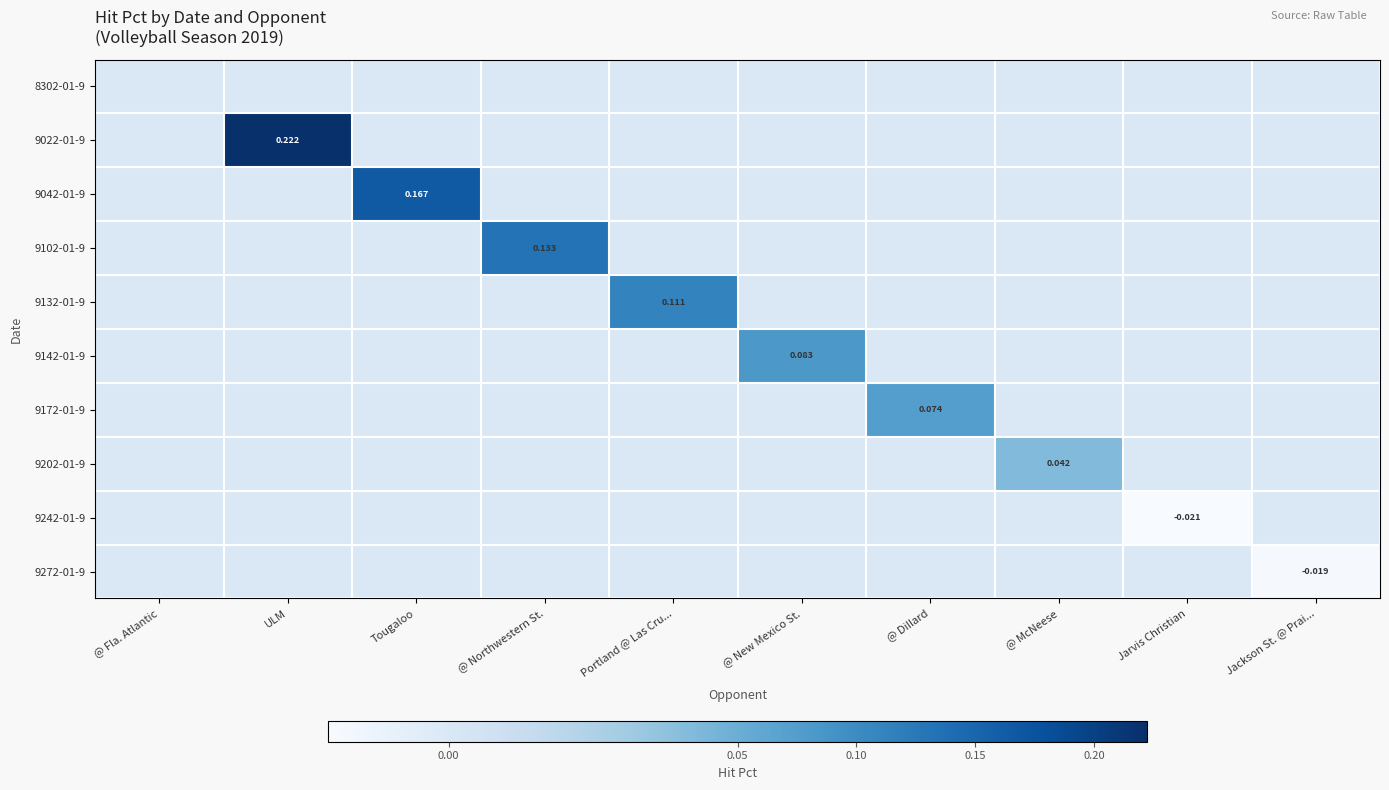

What is the total value across all series at Portland @ Las Cru...?

0.1